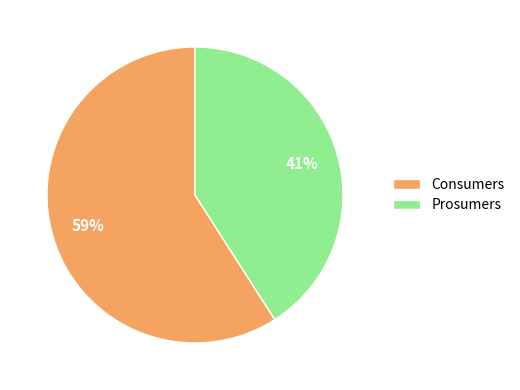

To the nearest percent, what is the difference between the largest and smallest slice percentages?

18%